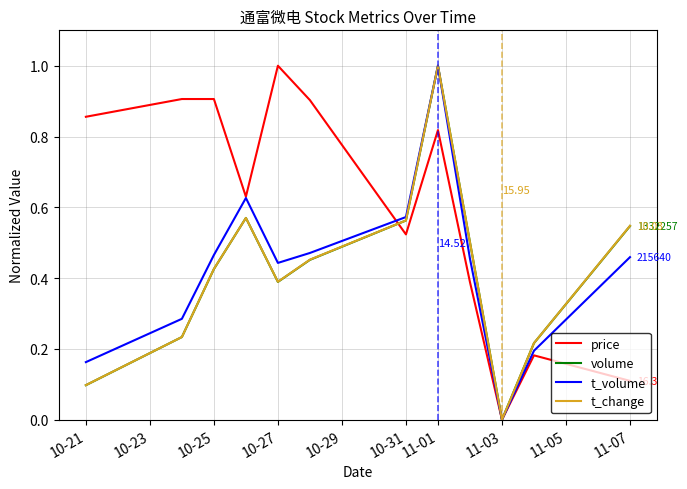

Which series has the largest total across all categories?

price